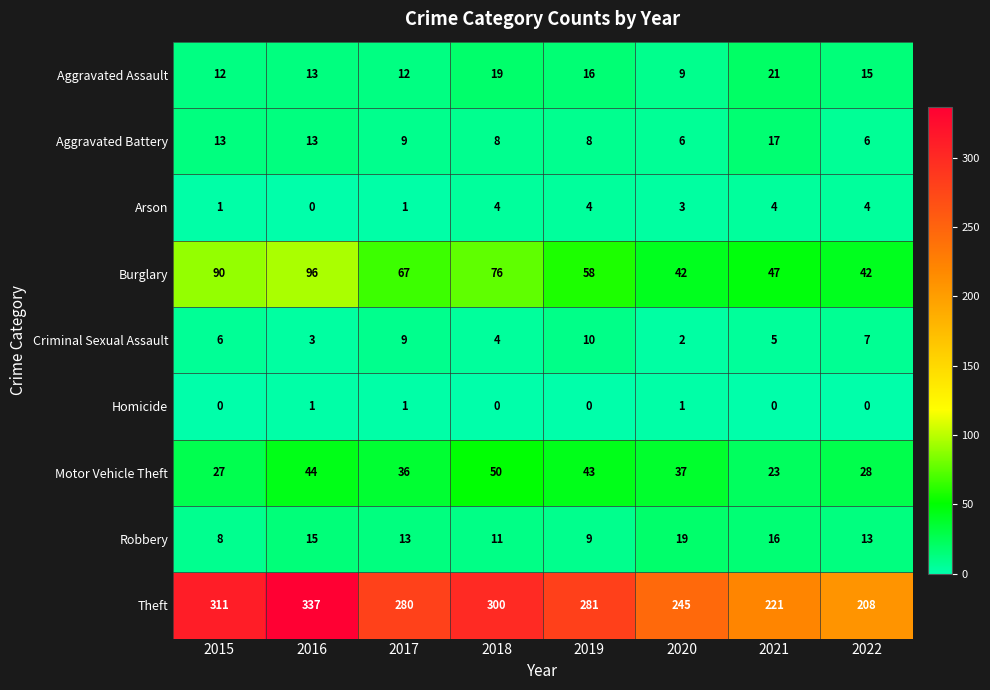

What is the spread (max minus min) of values at 2018?

300